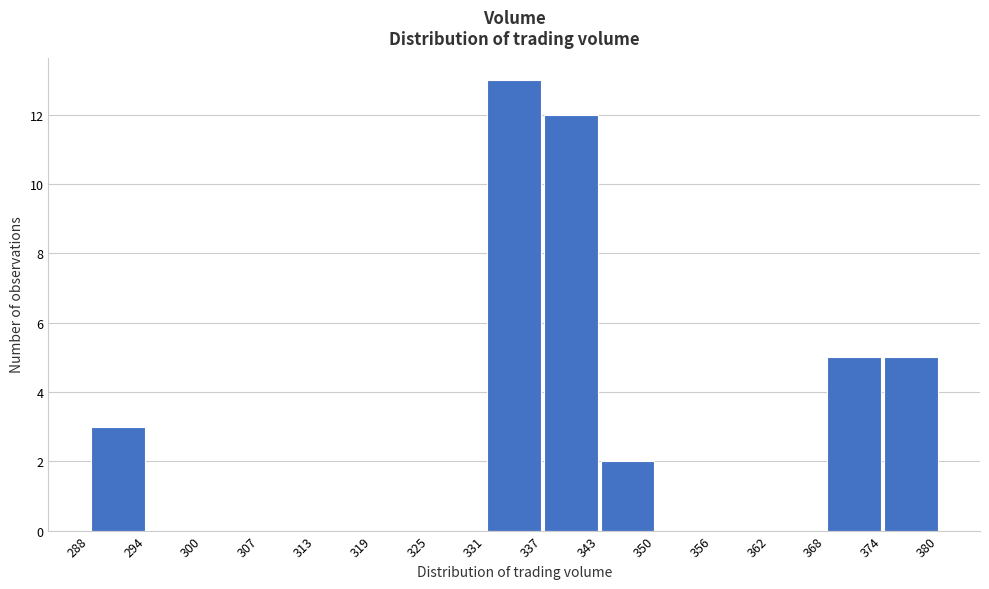

Reading left to right, transcribe this chart: for each bar, give the range it covers on the x-axis and its height. The values are not printed on the chart, so give them approximately, as read against the axis.

288 to 294: 3
294 to 300: 0
300 to 307: 0
307 to 313: 0
313 to 319: 0
319 to 325: 0
325 to 331: 0
331 to 337: 13
337 to 343: 12
343 to 350: 2
350 to 356: 0
356 to 362: 0
362 to 368: 0
368 to 374: 5
374 to 380: 5